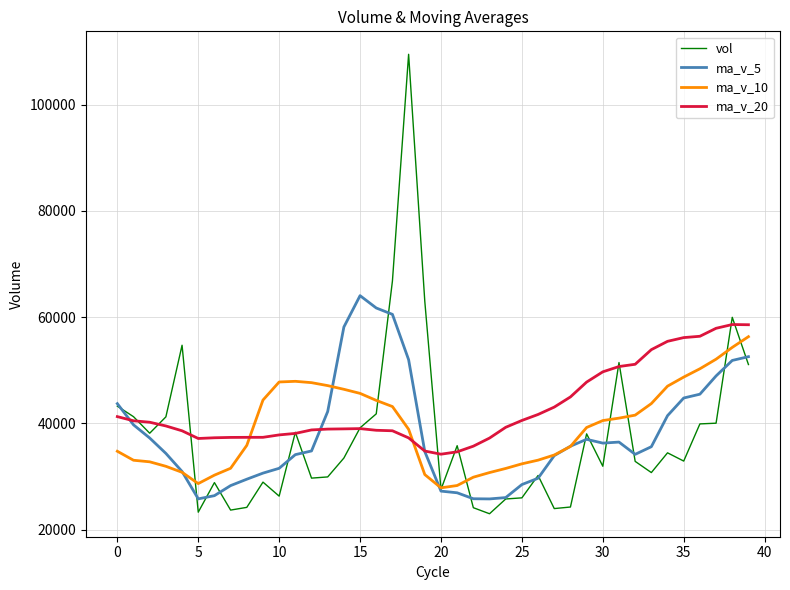

Which series has the largest range (max minus min)?

vol